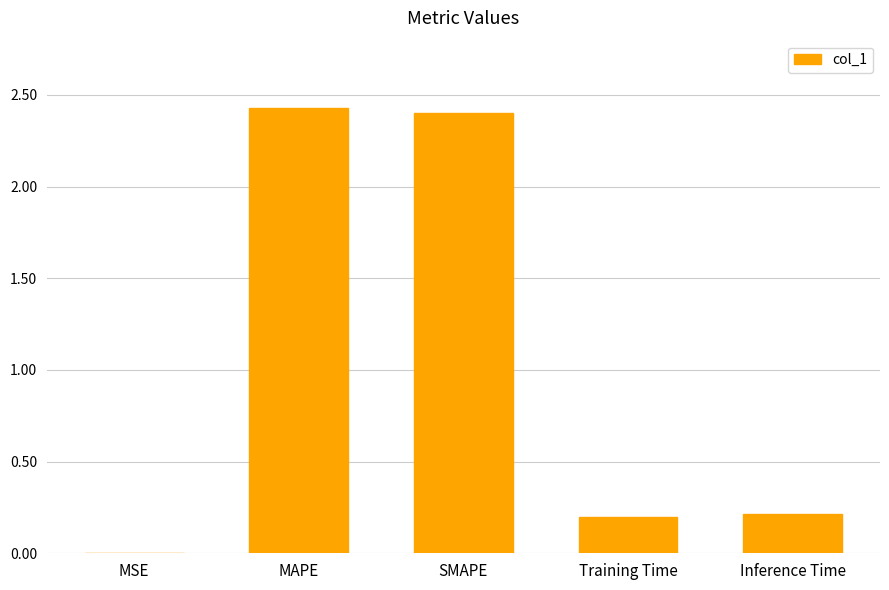

What is the change in value from SMAPE to Inference Time?

-2.2